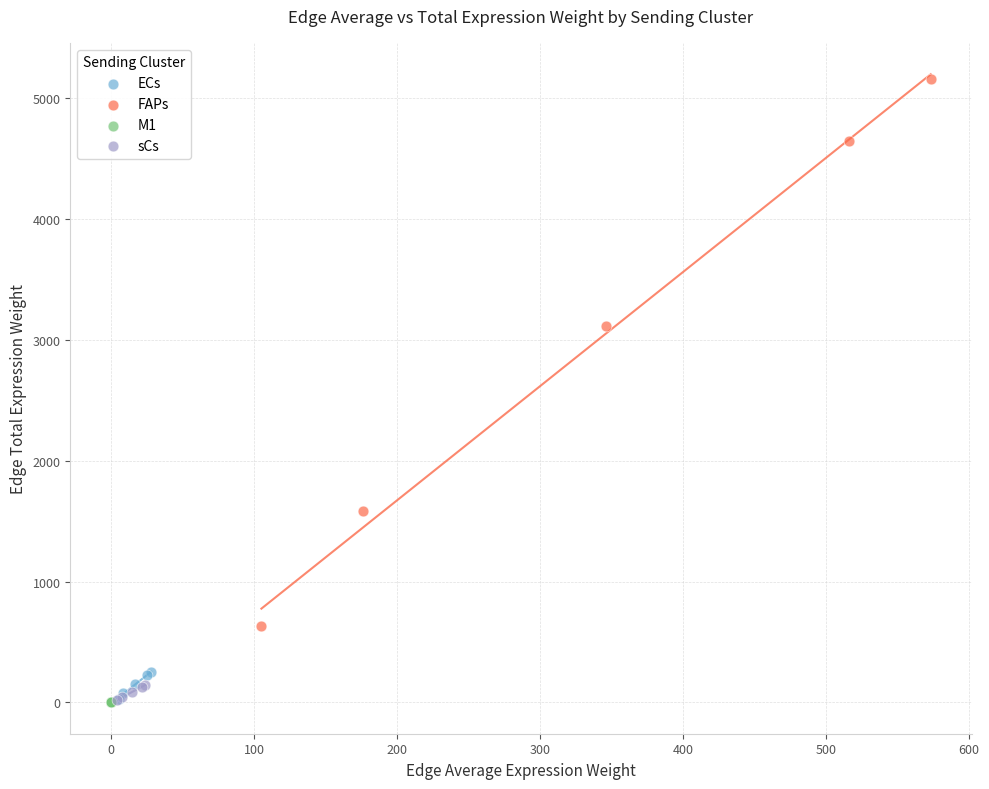

Which series contains the highest Y value?

FAPs